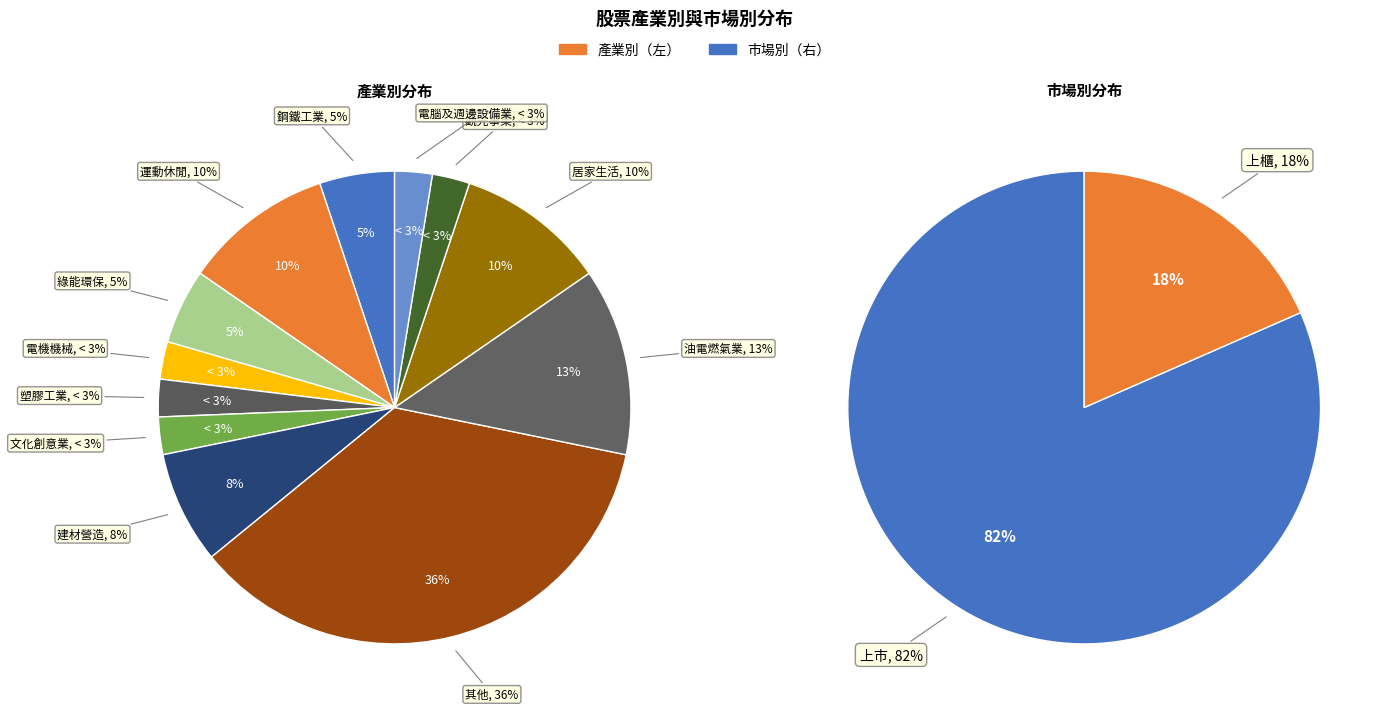

Is there a majority slice in this chart?

No